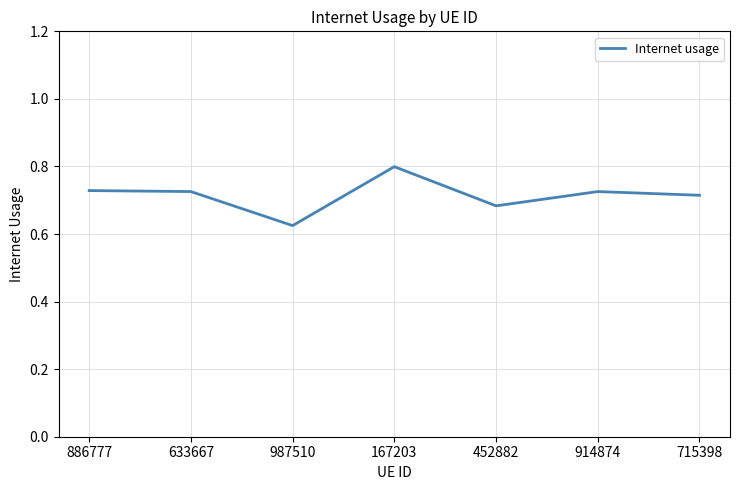

What is the change in value from 987510 to 715398?

+0.1